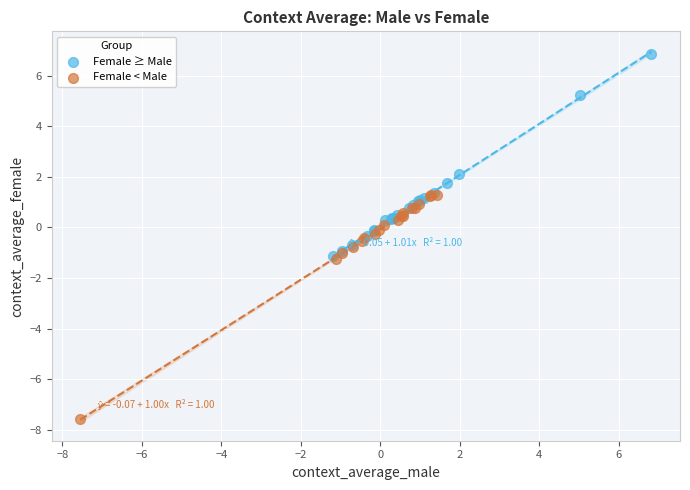

What are all the series names shown in the legend?

Female ≥ Male, Female < Male